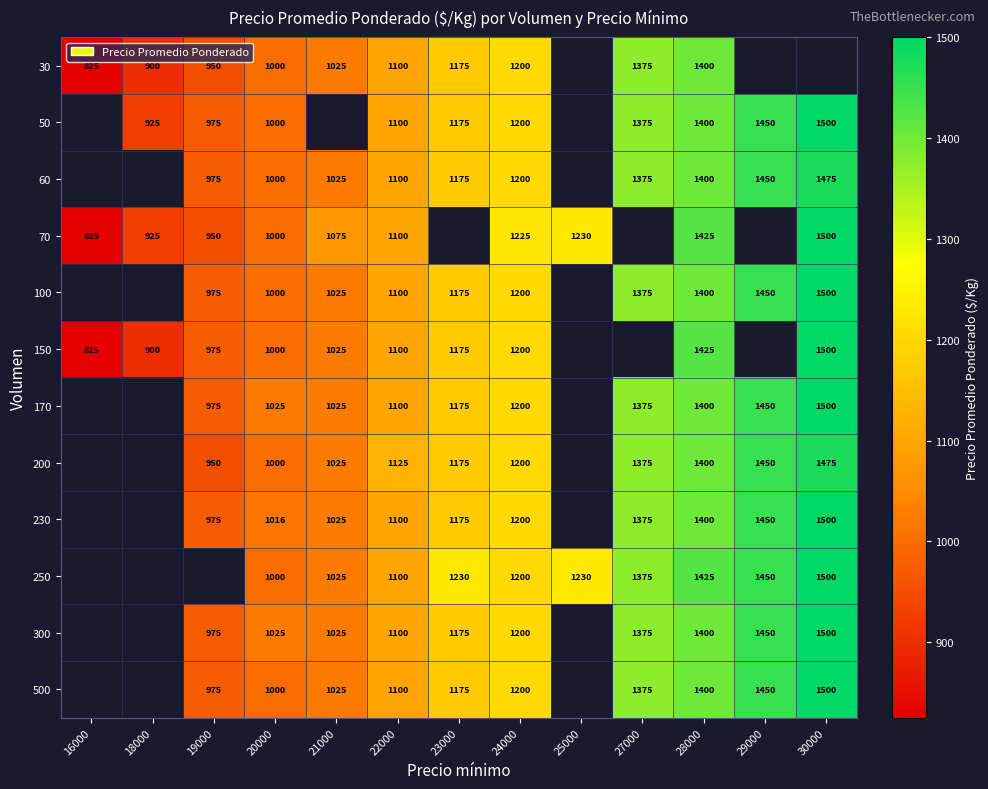

What is the spread (max minus min) of values at 28000?

25